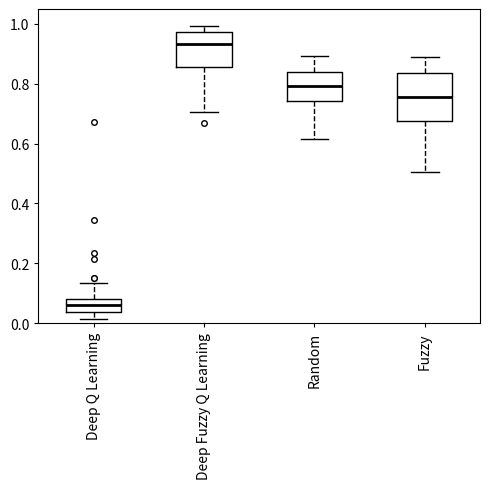

Reading left to right, transcribe this box plot: for each box, give where its median line is, the range the box spans, and where its two whiskers end, as read against the y-axis. The values are not printed on the chart, so give them approximately, as read against the axis.

Deep Q Learning: median 0.06, box 0.04 to 0.08, whiskers 0.02 to 0.14
Deep Fuzzy Q Learning: median 0.94, box 0.86 to 0.98, whiskers 0.70 to 1.00
Random: median 0.80, box 0.74 to 0.84, whiskers 0.62 to 0.90
Fuzzy: median 0.76, box 0.68 to 0.84, whiskers 0.50 to 0.90